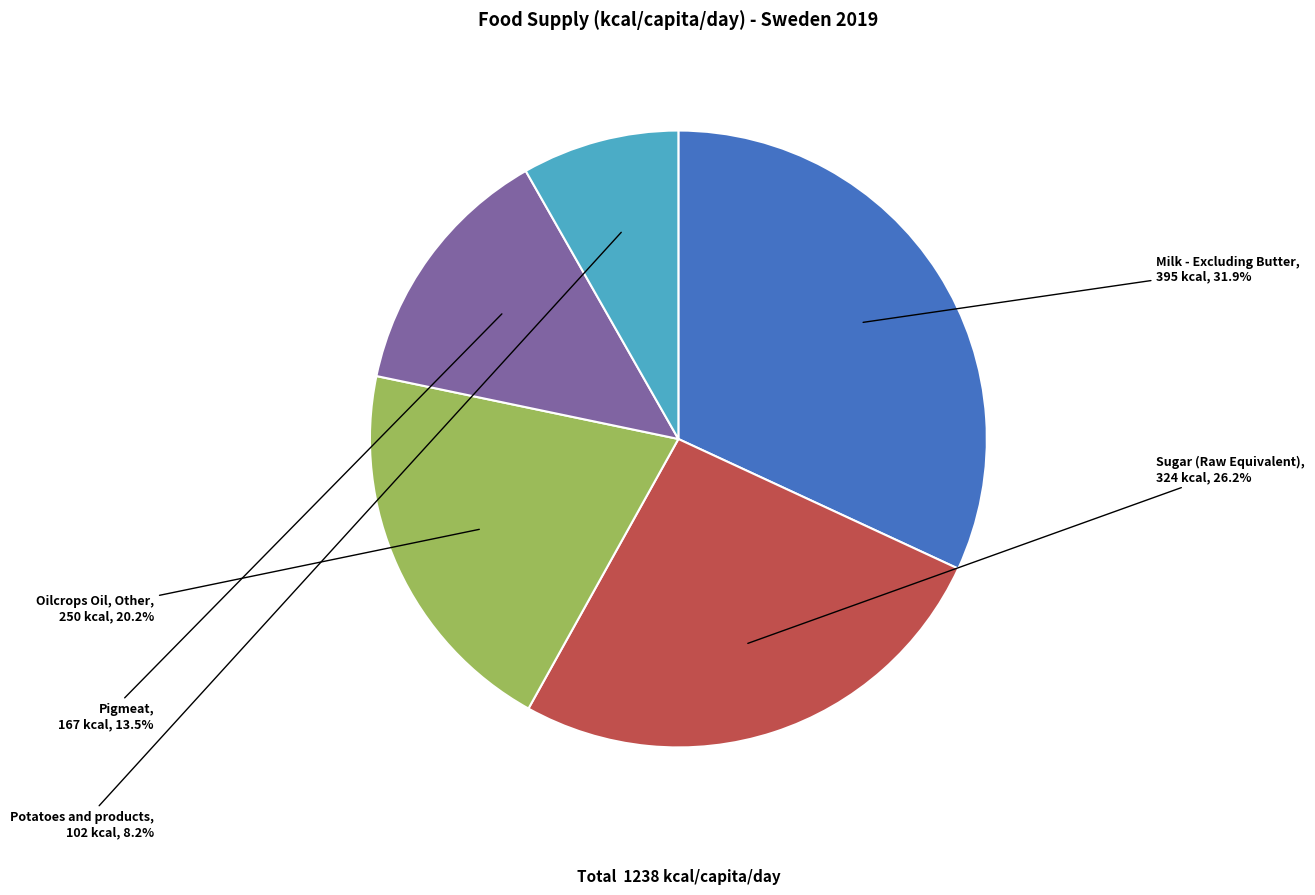

Approximately how many times larger is the value at Potatoes and products compared to Sugar (Raw Equivalent)?

0.3